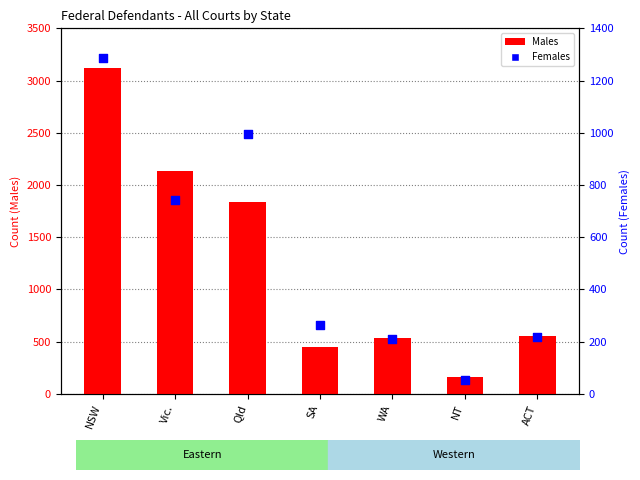

Which series reaches the maximum Y coordinate?

Males